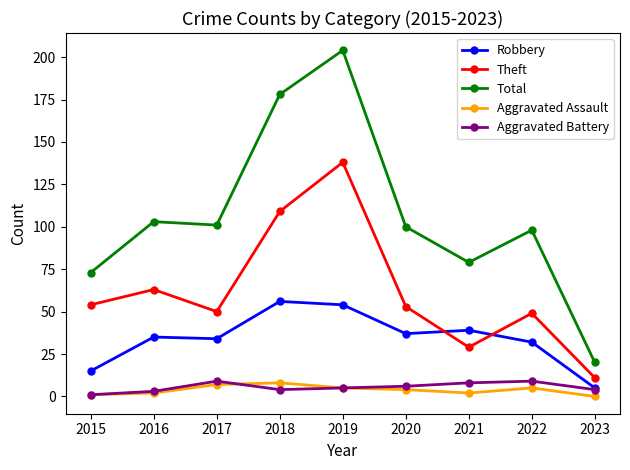

How many lines are shown in the chart?

5